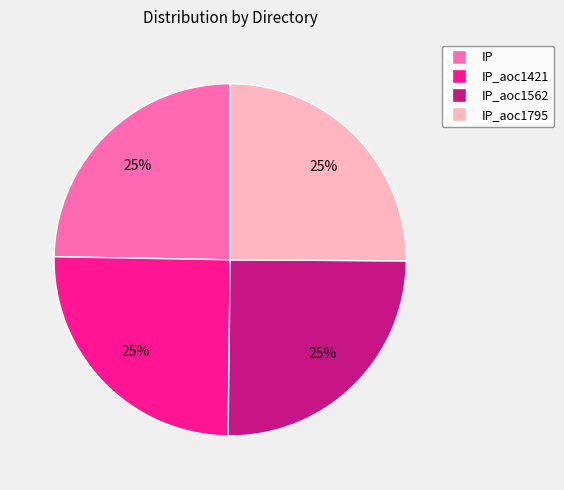

Is there a majority slice in this chart?

No